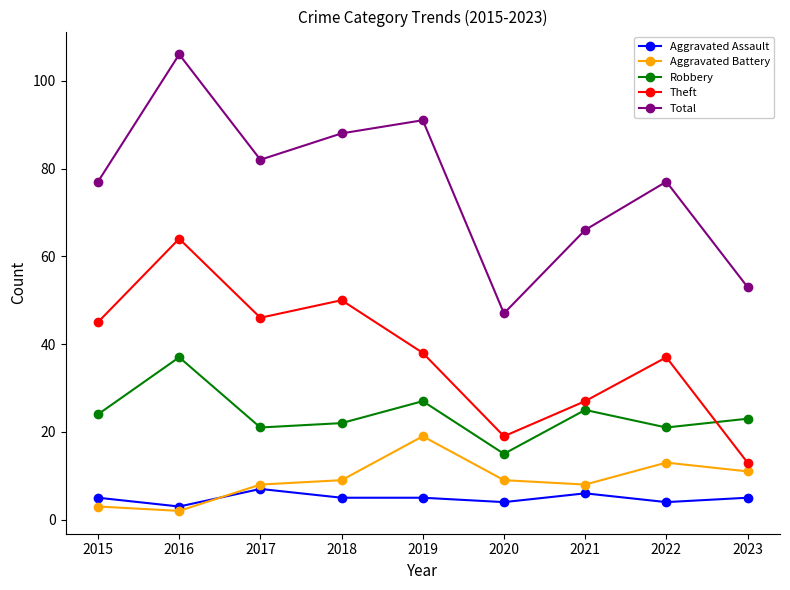

True or false: Aggravated Battery has more than 2 points higher than both neighbors.

False